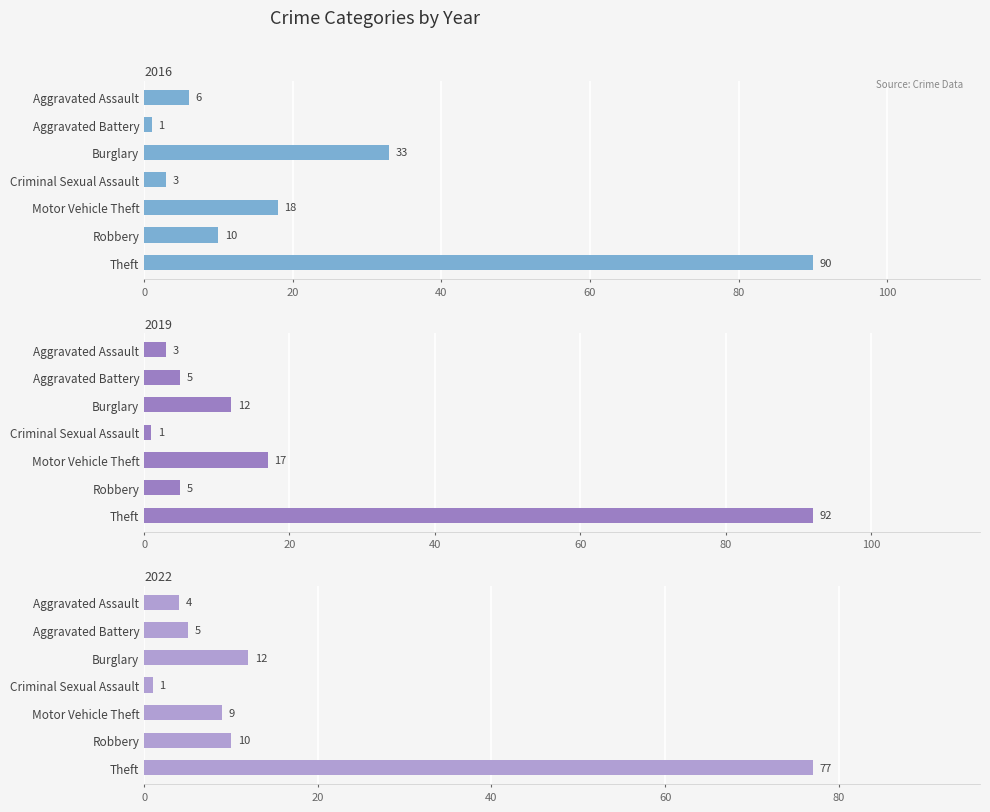

How many bars are there in total?

21